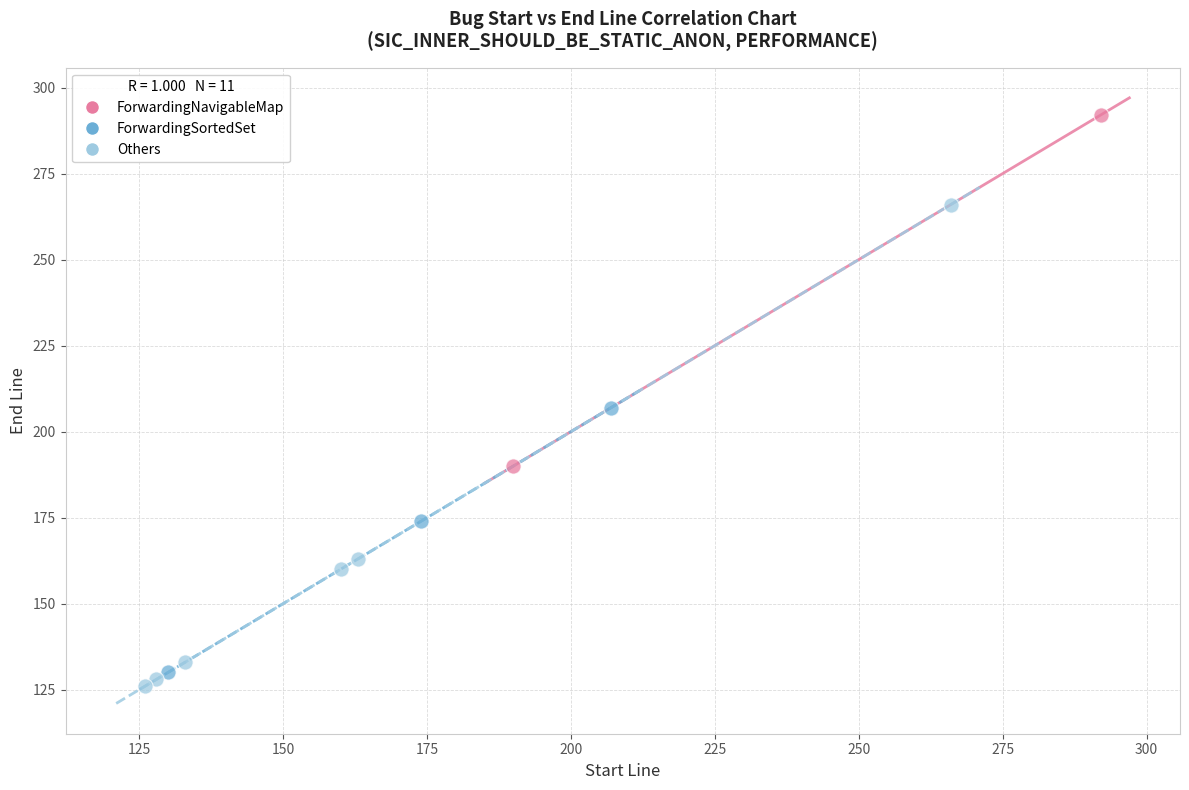

Which series has the largest Y range (max minus min)?

Others